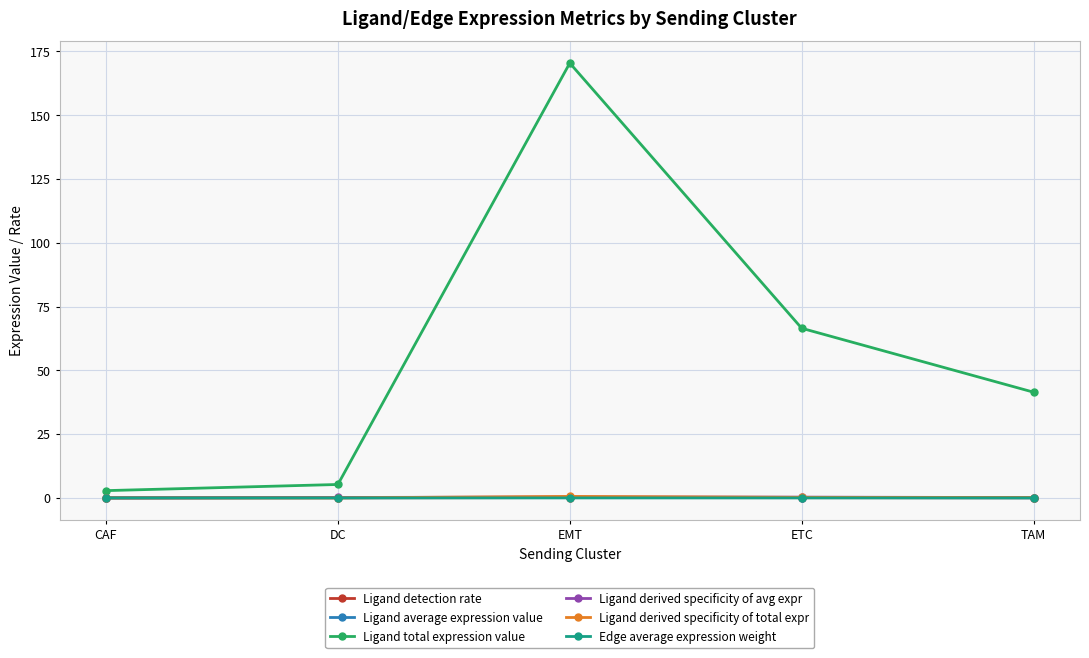

At which label is Ligand total expression value closest to 86?

ETC